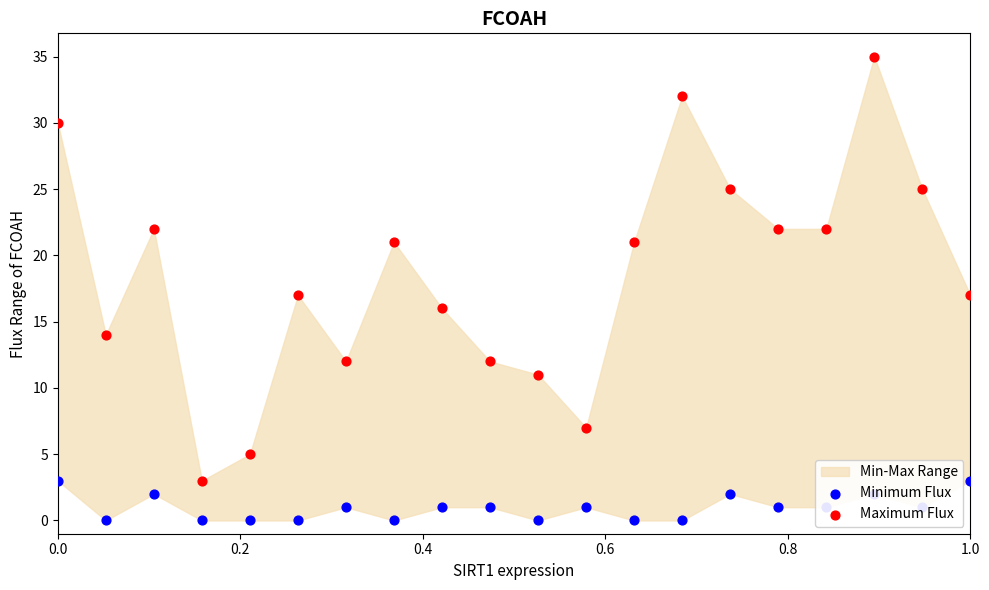

Which series has the largest Y range (max minus min)?

Maximum Flux